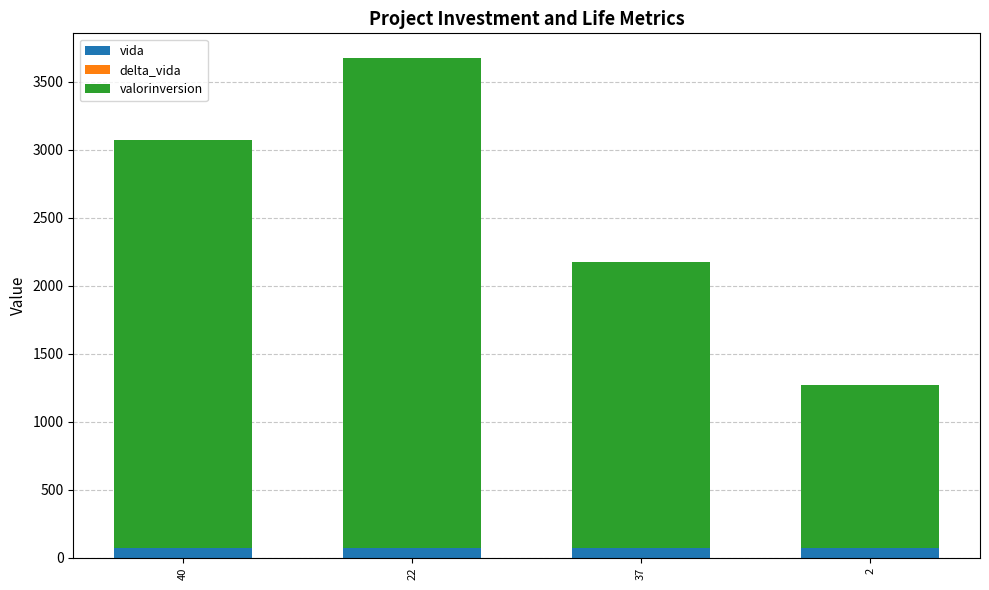

At which category is the sum across all series the highest?

22